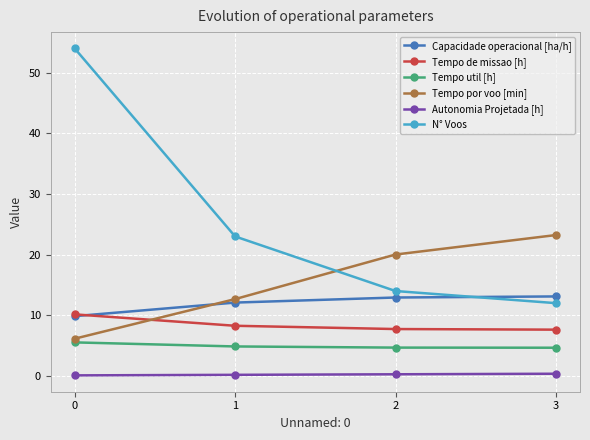

True or false: Autonomia Projetada [h] has more than 2 points higher than both neighbors.

False